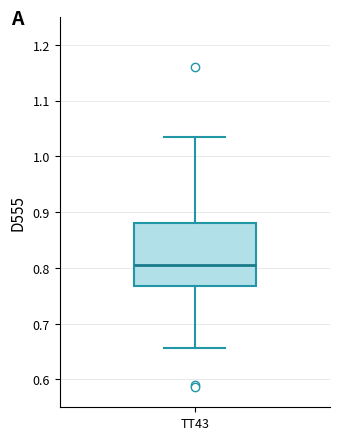

Transcribe this box plot: give where the median line is, the range the box spans, and where the two whiskers end, as read against the y-axis. The values are not printed on the chart, so give them approximately, as read against the axis.

median 0.80, box 0.77 to 0.88, whiskers 0.66 to 1.03